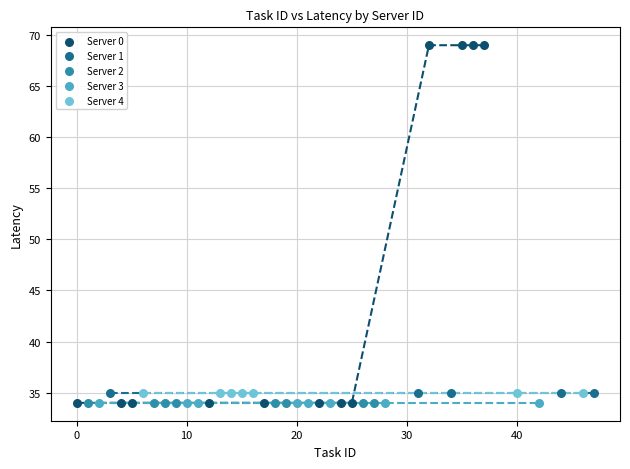

Which series reaches the maximum Y coordinate?

Server 0